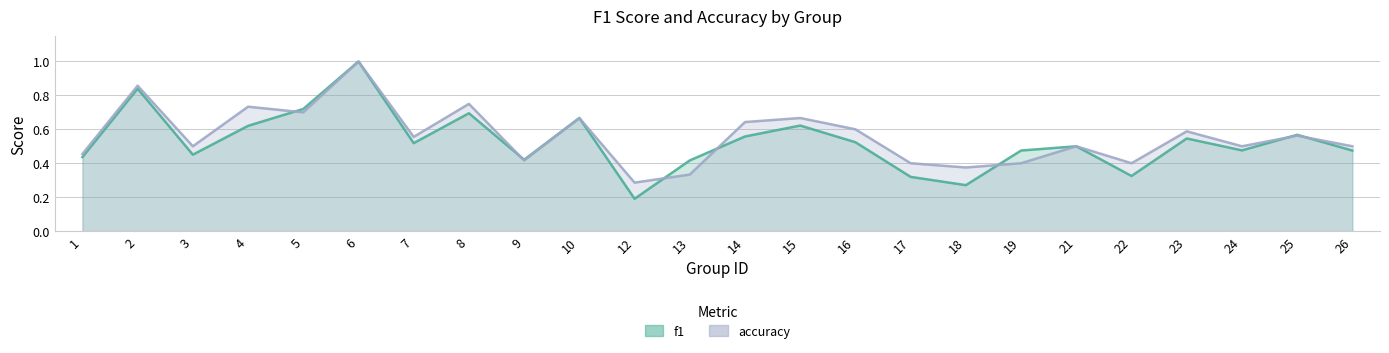

Reading left to right, what are all the values shown in this chart?

f1: 0.4	0.8	0.5	0.6	0.7	1.0	0.5	0.7	0.4	0.7	0.2	0.4	0.6	0.6	0.5	0.3	0.3	0.5	0.5	0.3	0.5	0.5	0.6	0.5
accuracy: 0.5	0.9	0.5	0.7	0.7	1.0	0.6	0.8	0.4	0.7	0.3	0.3	0.6	0.7	0.6	0.4	0.4	0.4	0.5	0.4	0.6	0.5	0.6	0.5